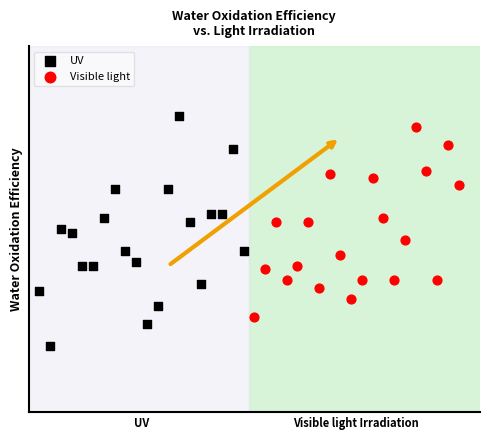

Which series contains the lowest Y value?

UV